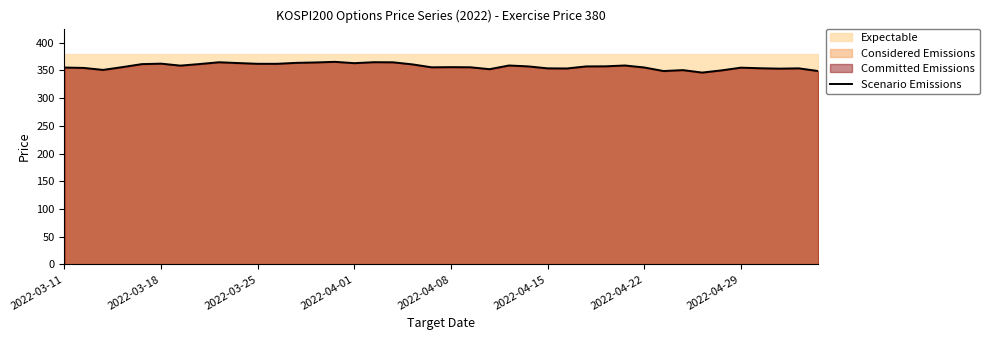

The value of Scenario Emissions at 2022-04-22 is 246.6. True or false?

False